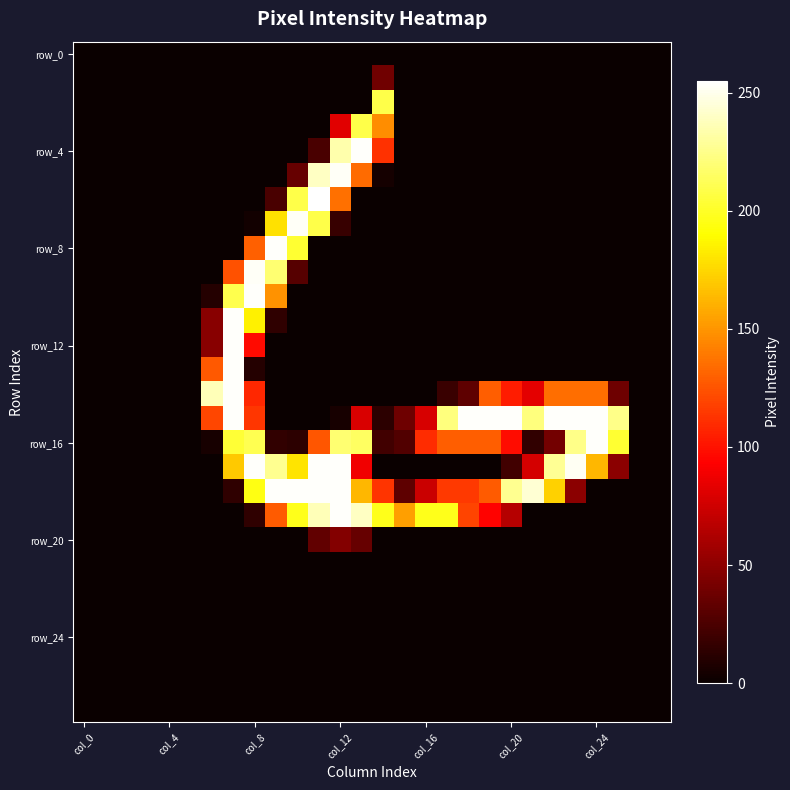

Which category has the highest value across all series?

11